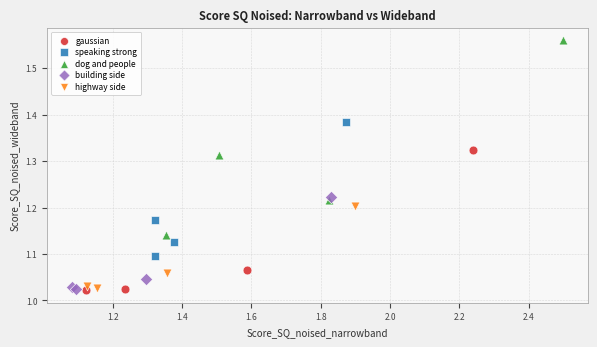

Which series has the largest Y range (max minus min)?

dog and people